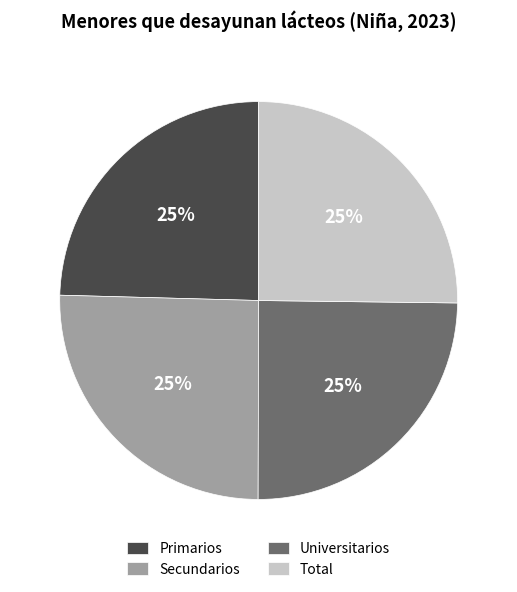

To the nearest percent, what percentage of the pie is Secundarios?

25%